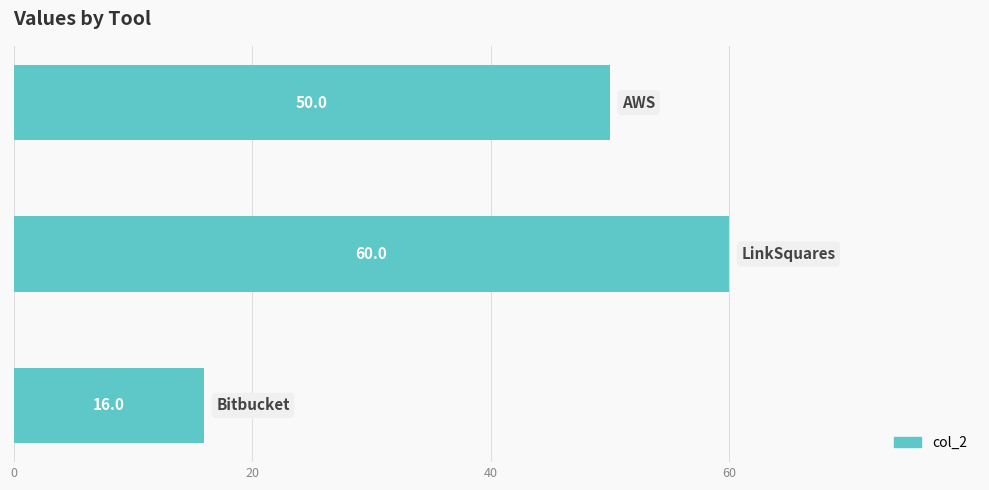

What is the maximum value shown in the chart?

60